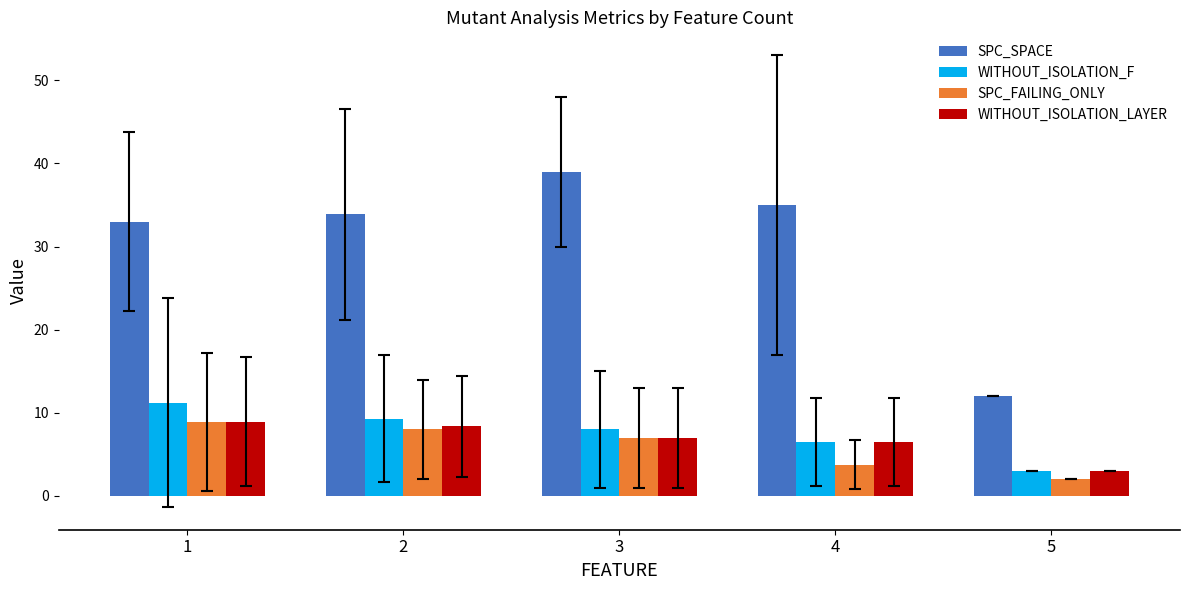

Count the number of categories in the chart.

5